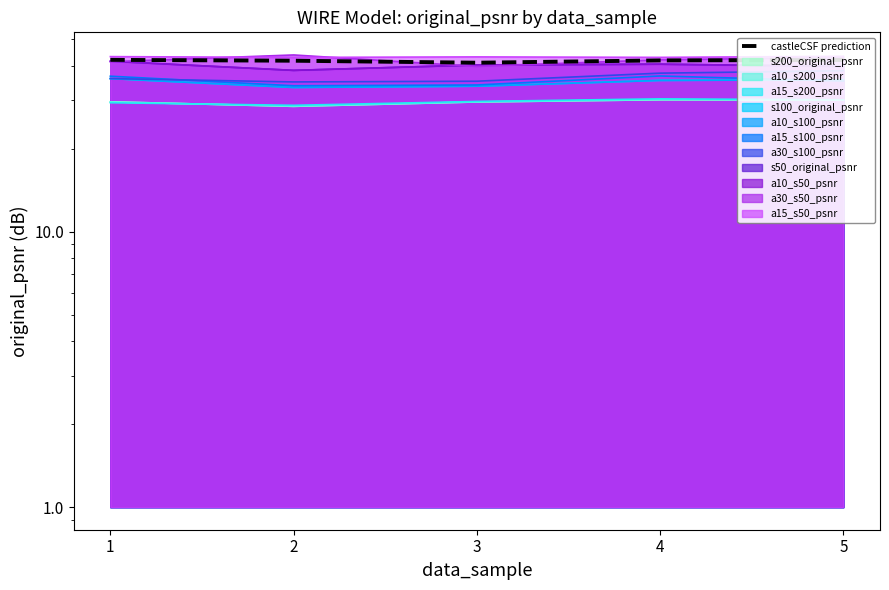

What is the average value?

41.8